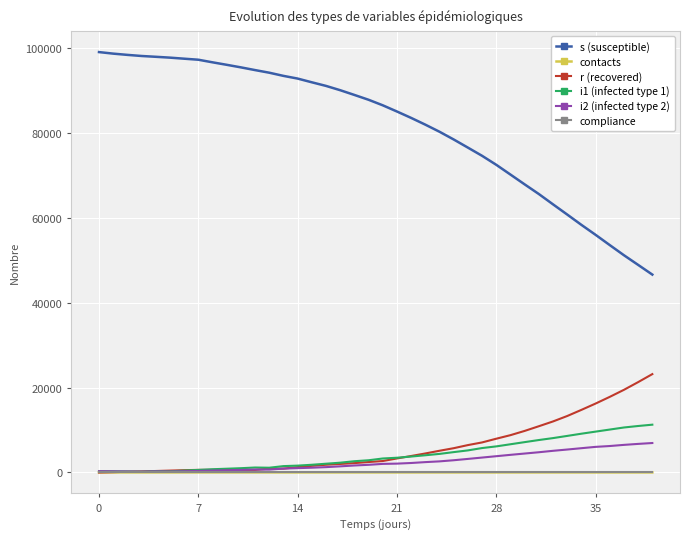

Which series has the largest range (max minus min)?

s (susceptible)